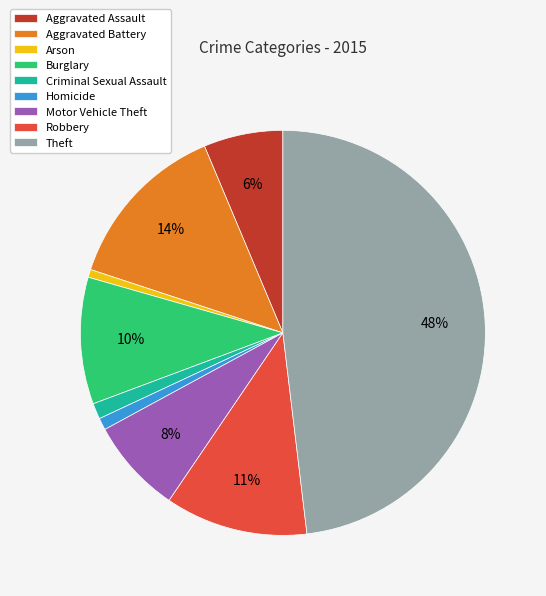

The Criminal Sexual Assault slice represents 1% of the pie. True or false?

True